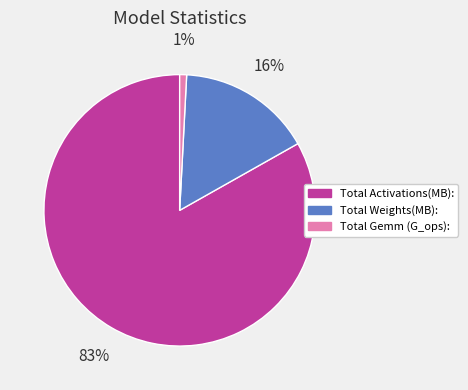

To the nearest percent, what portion does Total Activations(MB): represent?

83%